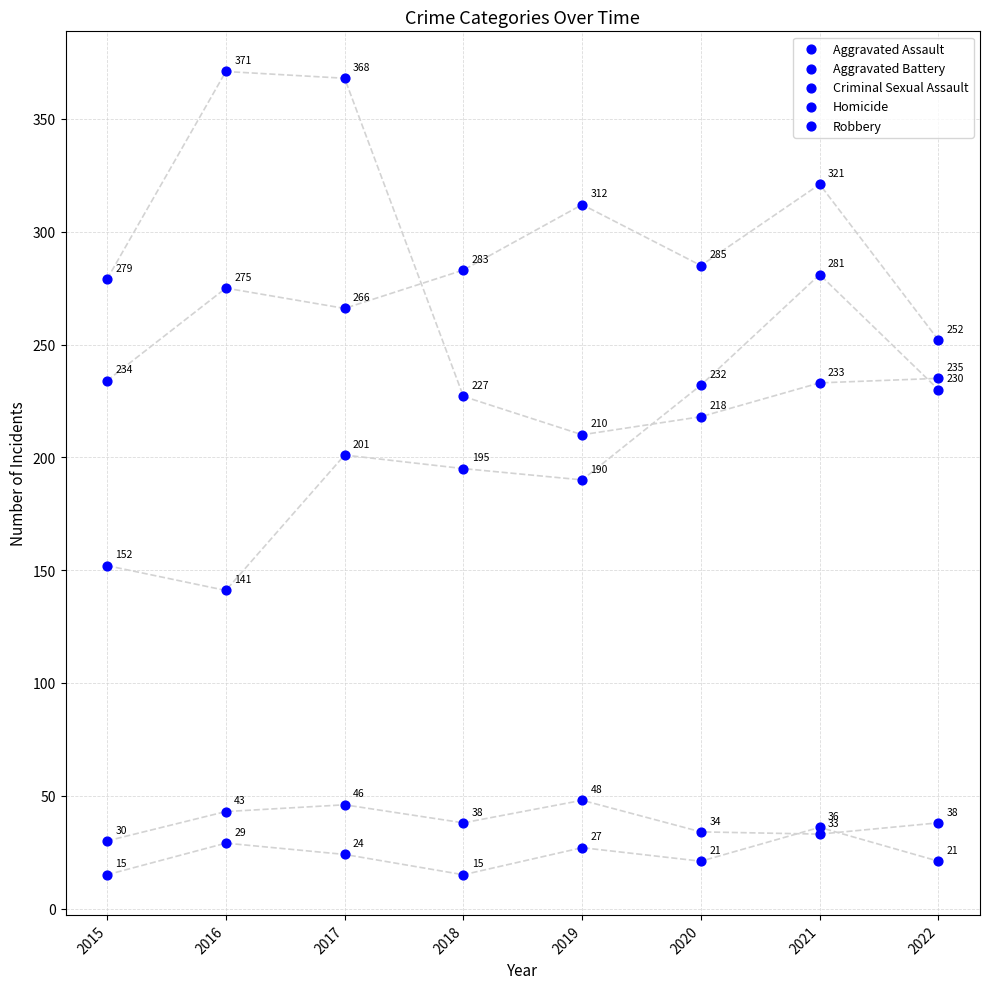

Which series has the widest spread of Y values?

Robbery